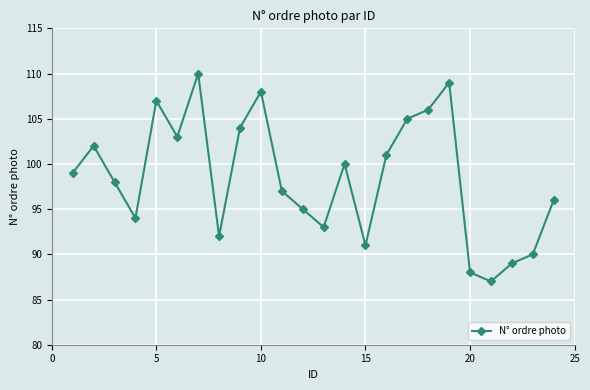

Reading right to left, extract all data points from this chart.

96	90	89	87	88	109	106	105	101	91	100	93	95	97	108	104	92	110	103	107	94	98	102	99